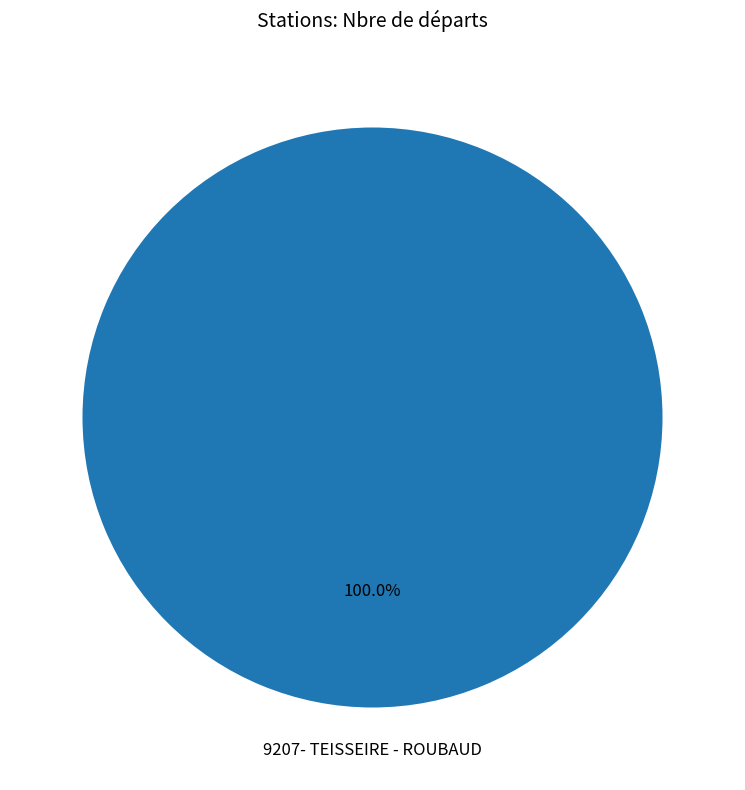

Does any single category account for the majority?

Yes